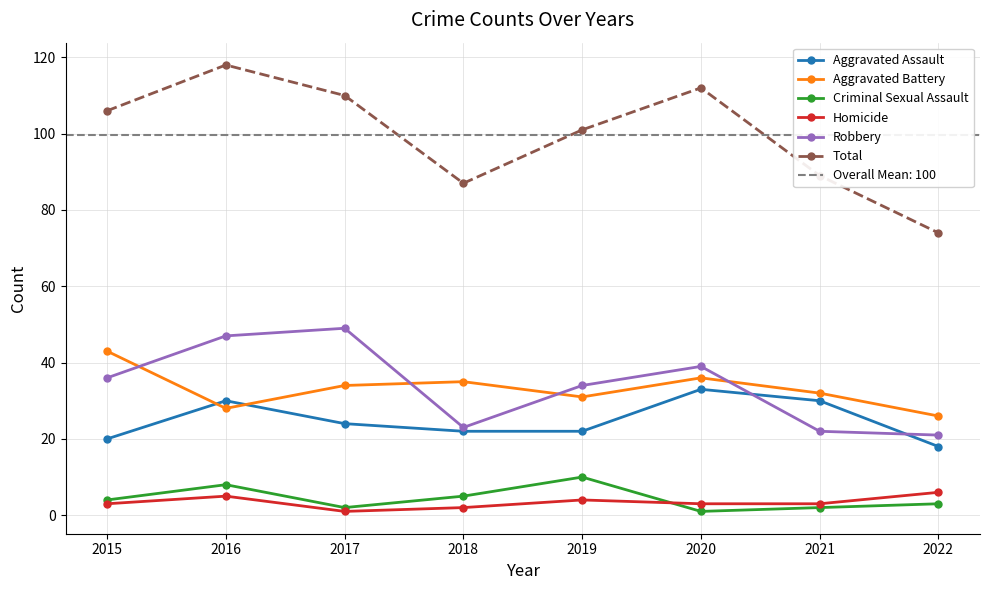

What is the approximate value of Total at 2019, to the nearest 10?

100